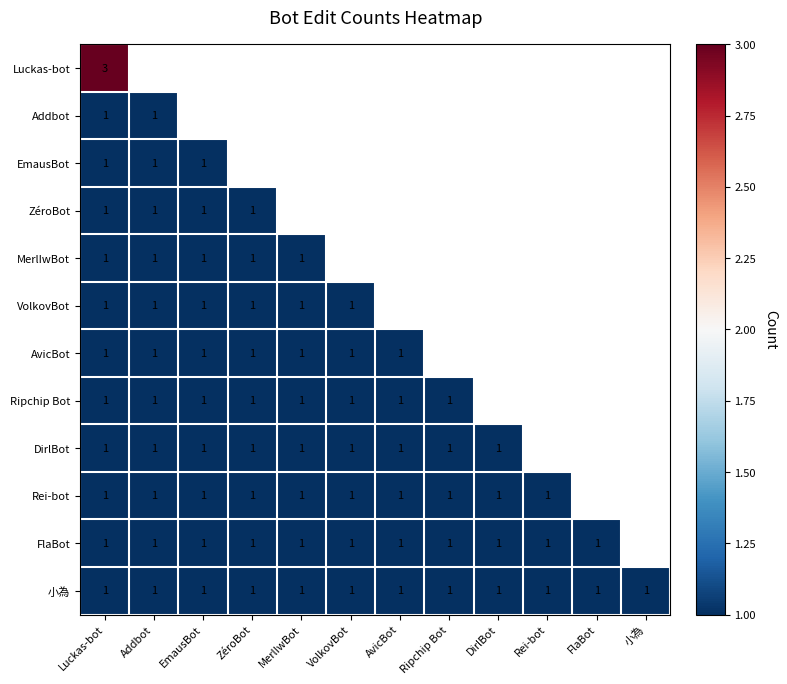

The AvicBot series shows 1 at Addbot. True or false?

True